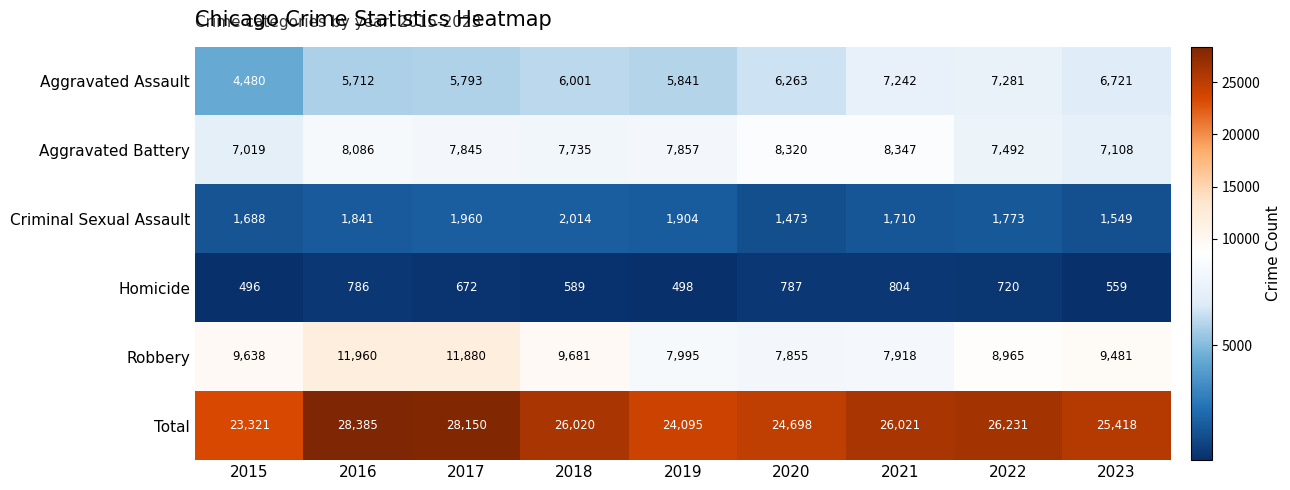

Which label corresponds to the smallest value in the chart?

2015